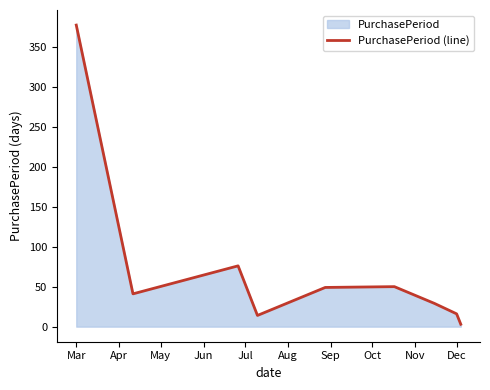

What is the difference between the second highest and minimum values?

73